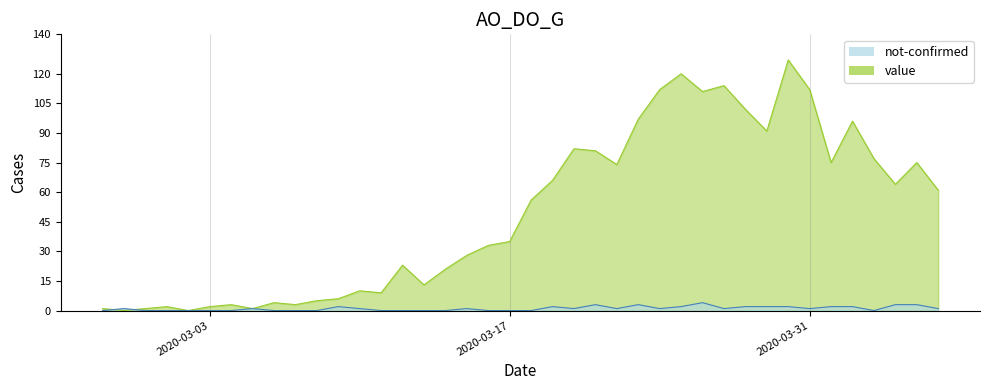

What is the maximum value for value?

127